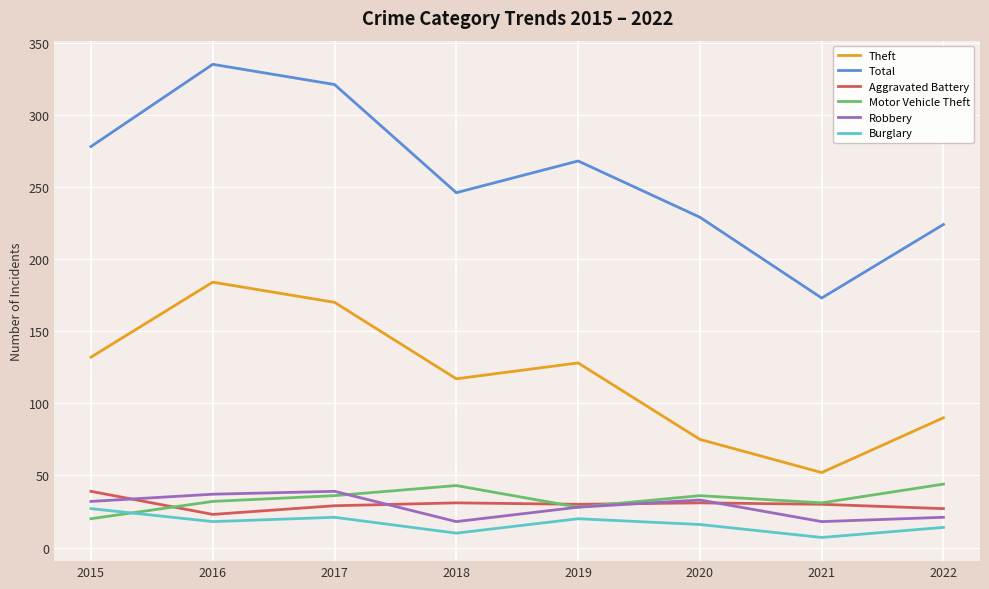

What is the difference between the Motor Vehicle Theft values at 2016 and 2020?

4